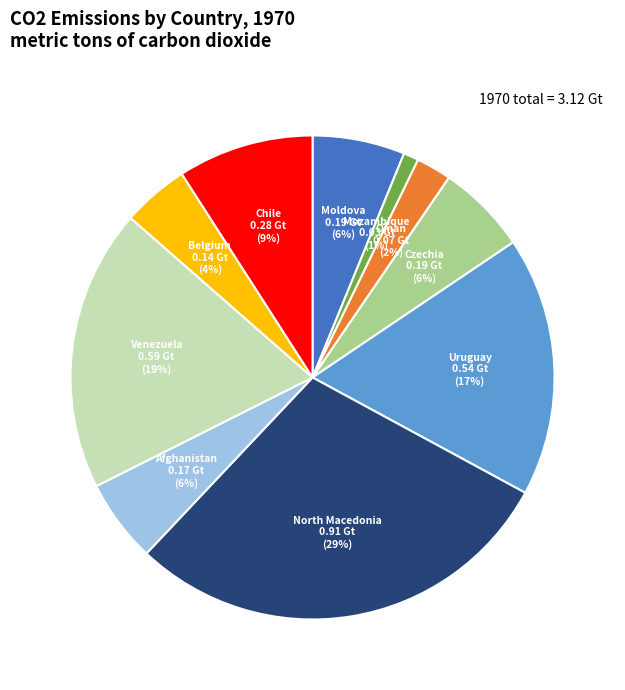

Which category has the biggest portion of the pie?

North Macedonia